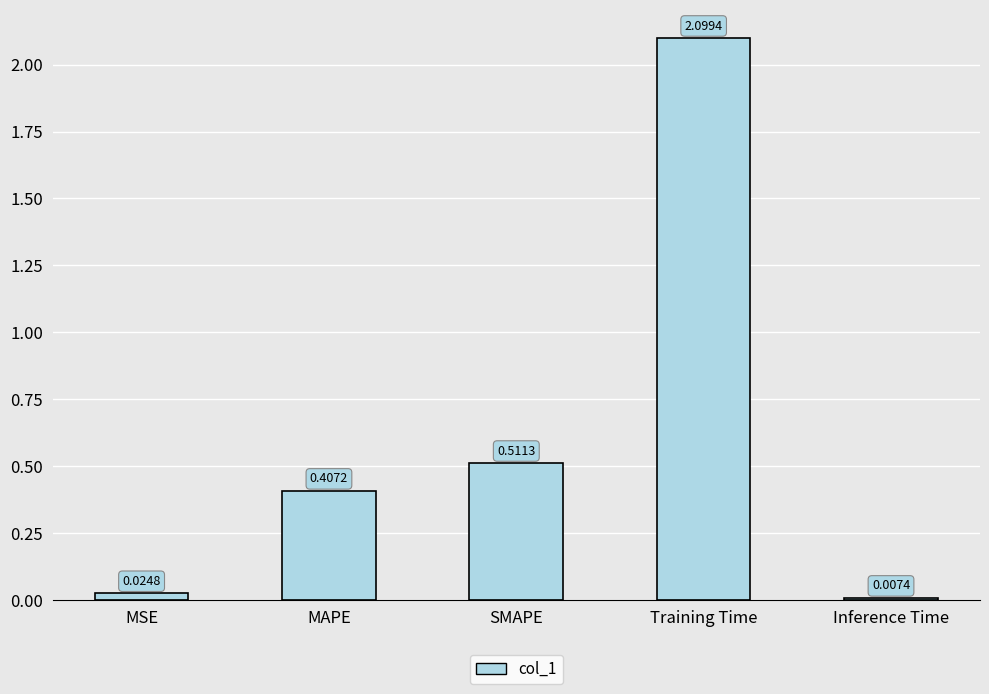

What is the change in value from SMAPE to Training Time?

+1.6